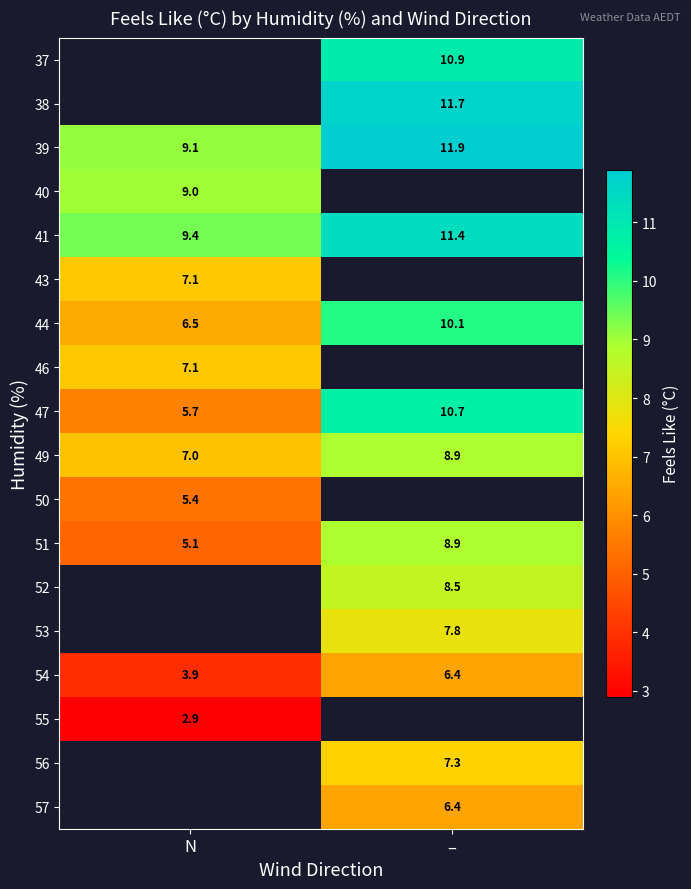

Is it true that 41 equals 17.5 at –?

False